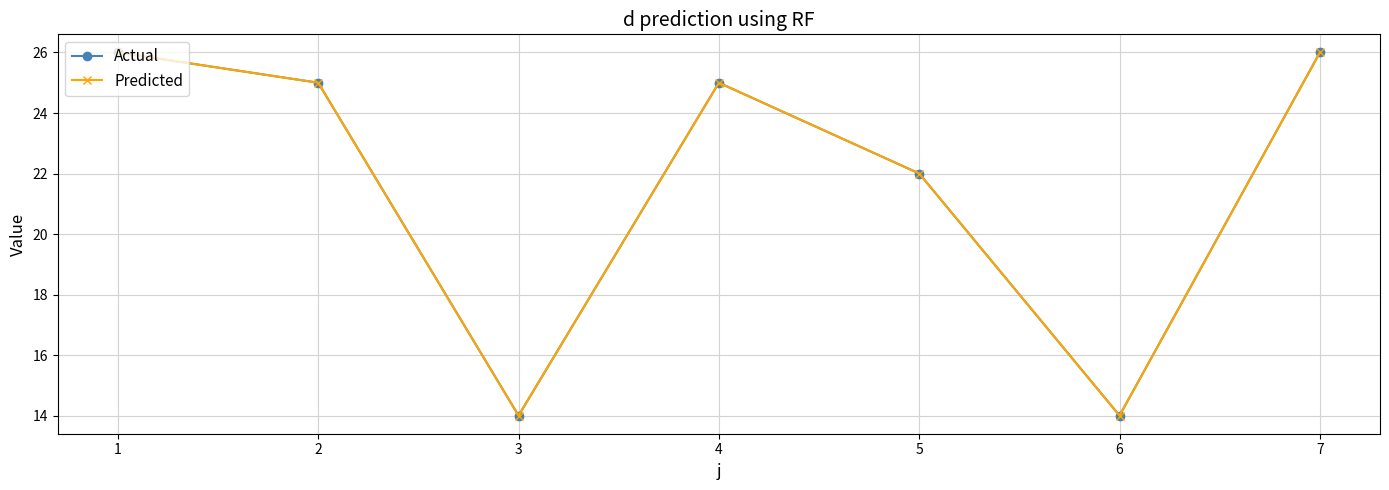

What is the maximum value shown in the chart?

26